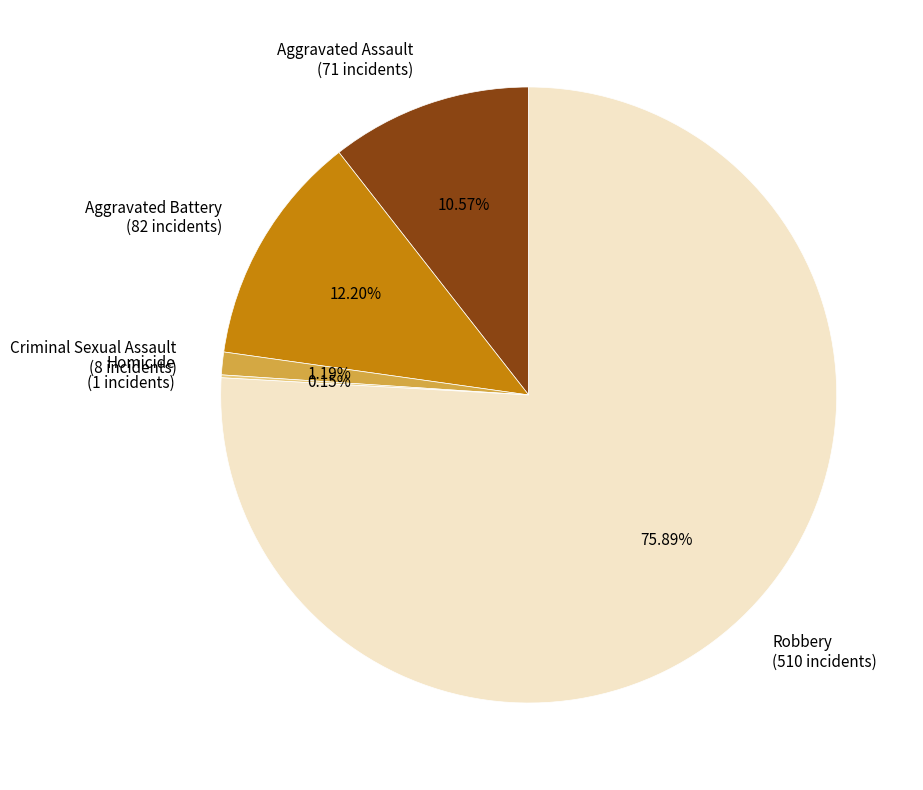

Which has a higher value, Criminal Sexual Assault (8 incidents) or Aggravated Battery (82 incidents)?

Aggravated Battery (82 incidents)